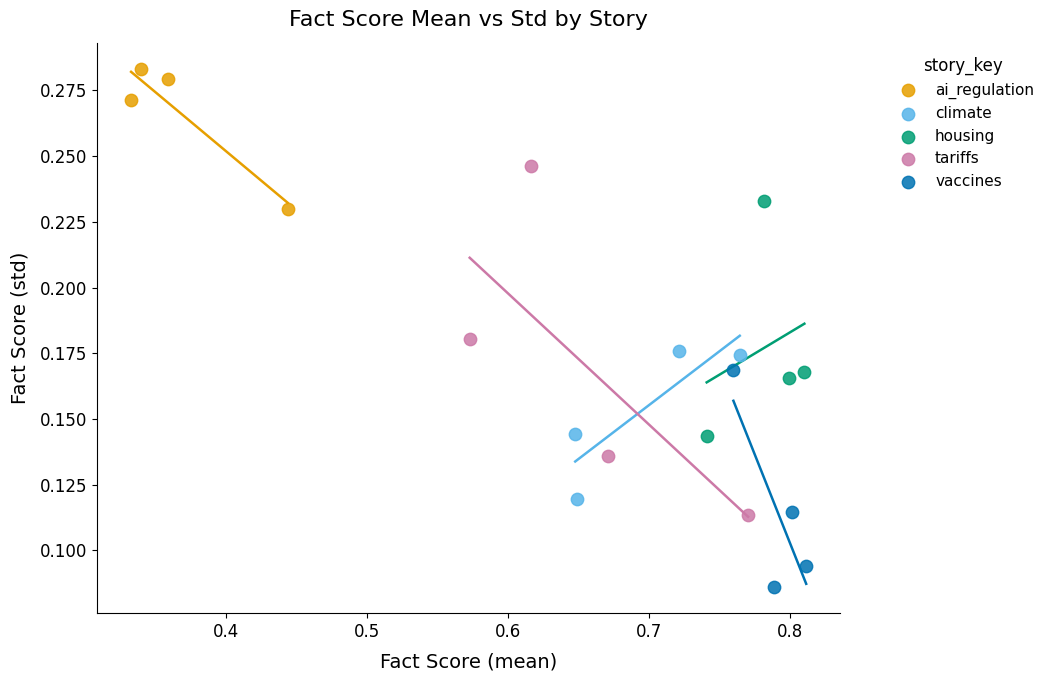

Which series has the largest Y range (max minus min)?

tariffs